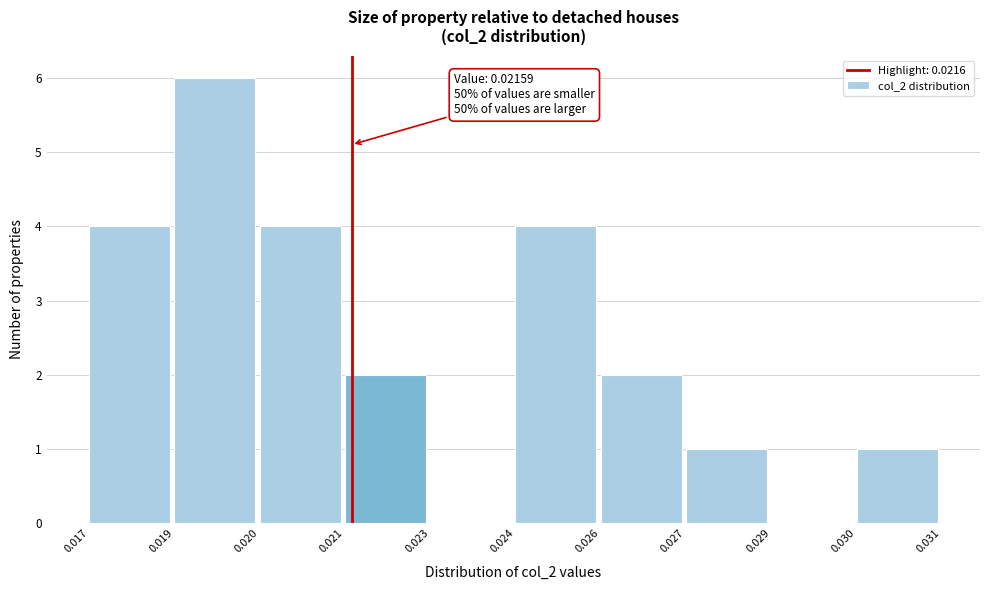

Reading right to left, transcribe all the data shown in this chart.

0.030=1	0.029=0	0.027=1	0.026=2	0.024=4	0.023=0	0.021=2	0.020=4	0.019=6	0.017=4